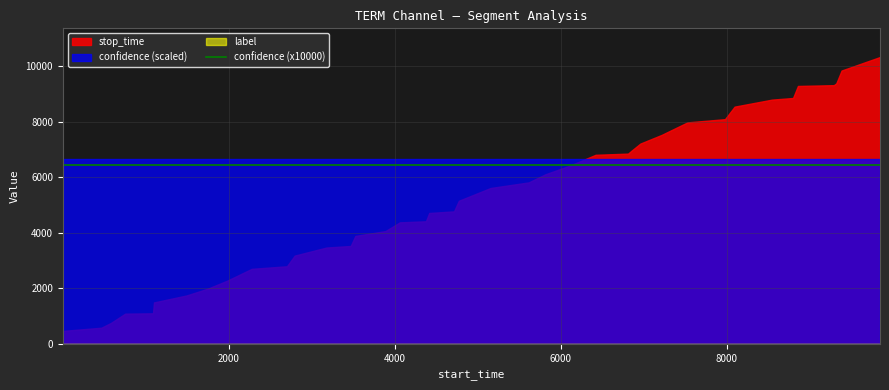

Is the value of stop_time at 10 greater than the value of label at 26?

Yes